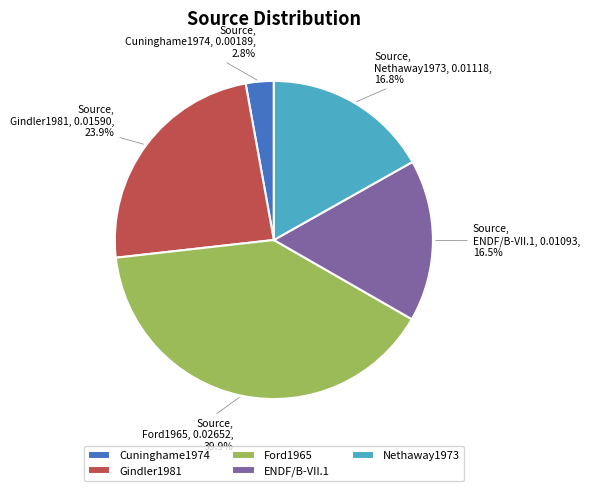

Which category has the biggest portion of the pie?

Ford1965